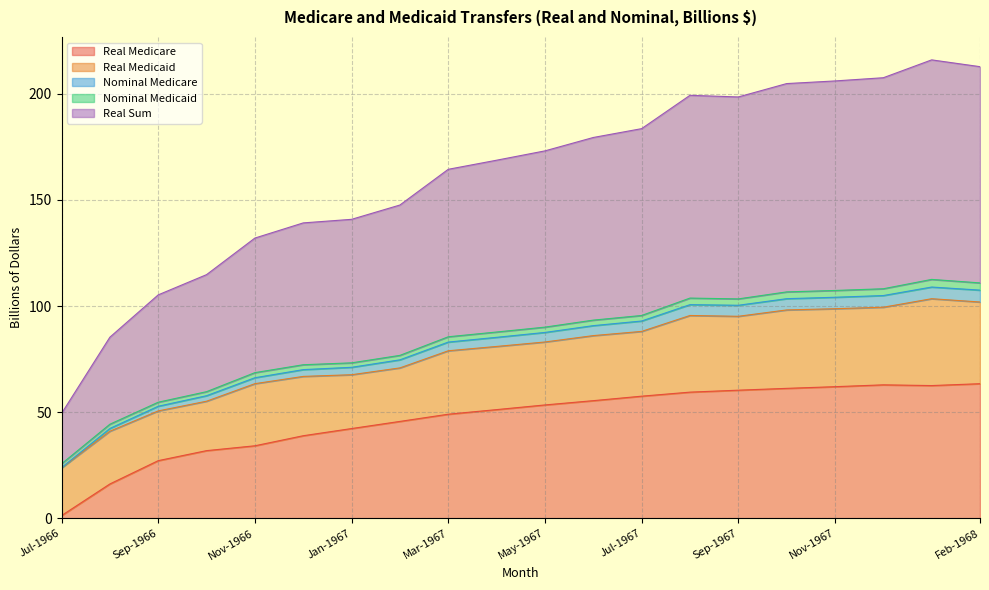

True or false: Real Sum and Real Medicare intersect in this chart.

False